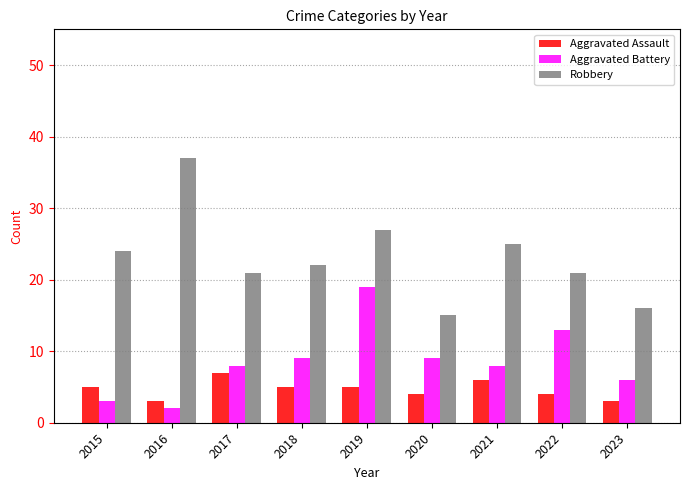

Reading left to right, transcribe all the data shown in this chart.

Aggravated Assault: 5	3	7	5	5	4	6	4	3
Aggravated Battery: 3	2	8	9	19	9	8	13	6
Robbery: 24	37	21	22	27	15	25	21	16